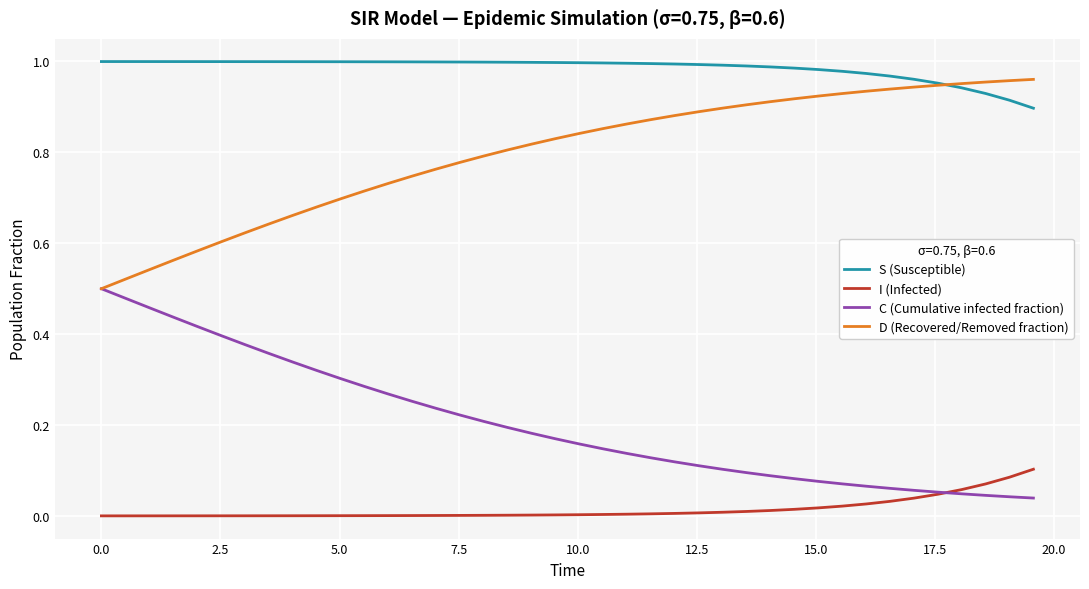

Which series has the largest total across all categories?

S (Susceptible)